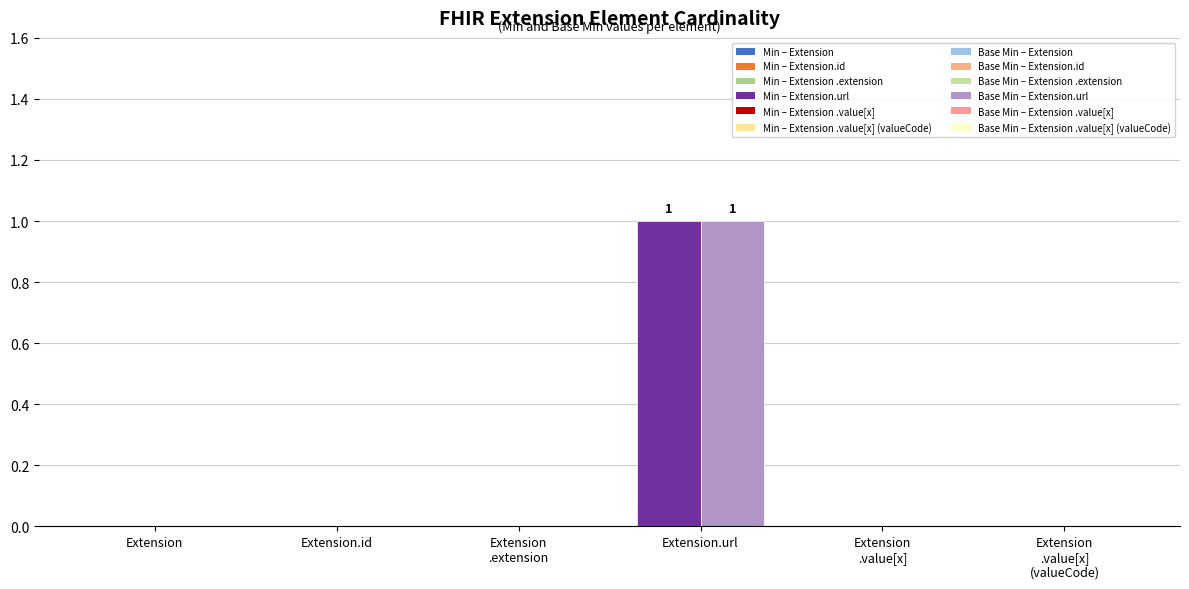

How many values in Min are above zero?

1